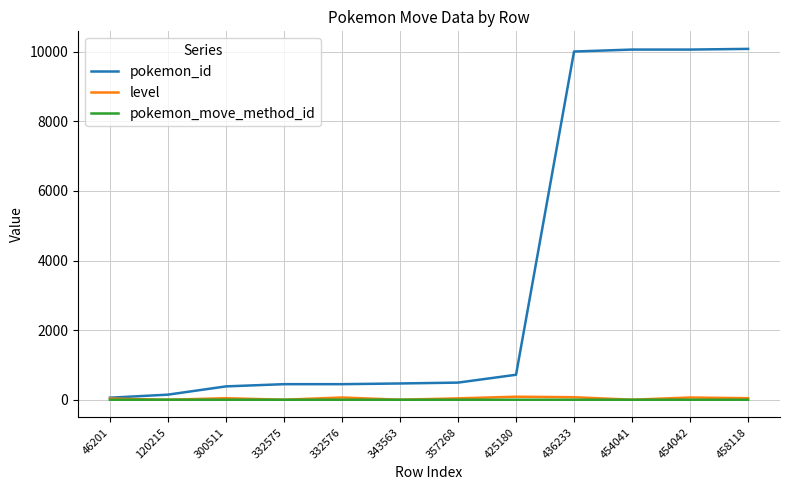

The pokemon_move_method_id series shows 1 at 425180. True or false?

True